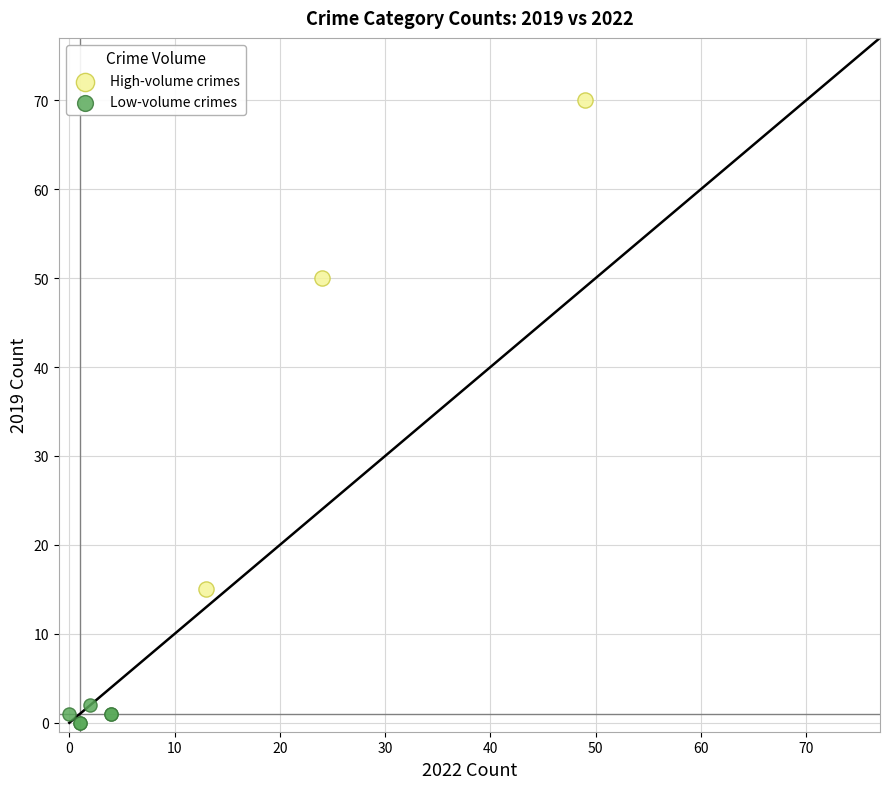

Which series contains the highest Y value?

High-volume crimes